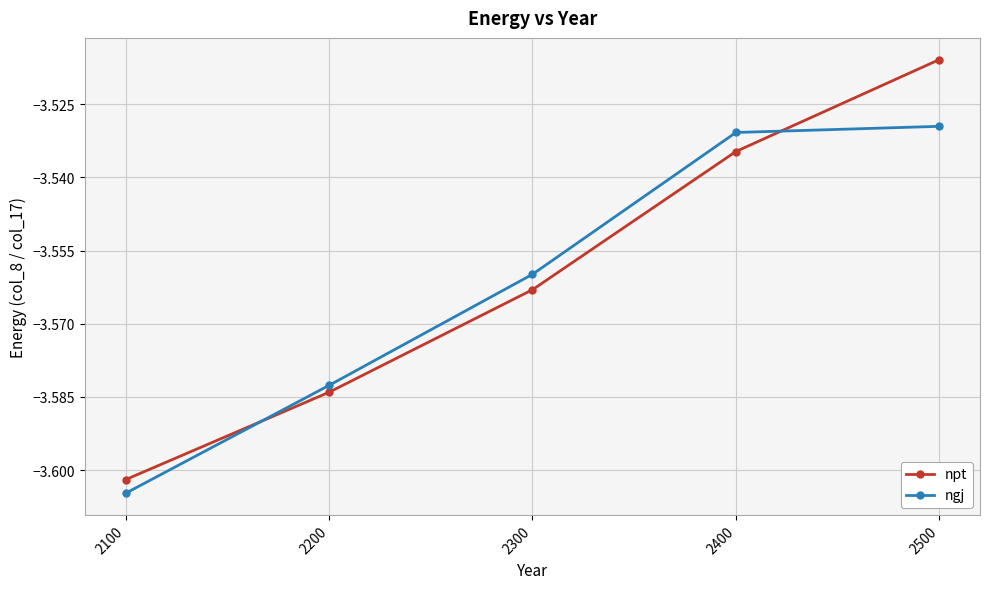

Does the chart have visible grid lines?

Yes